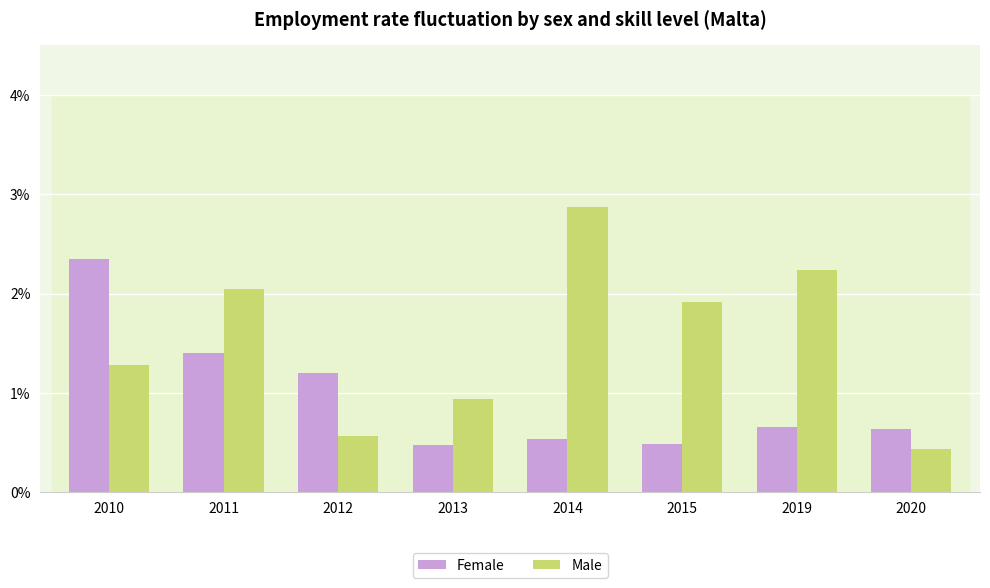

True or false: Female has a value of 0.9 at 2014.

False